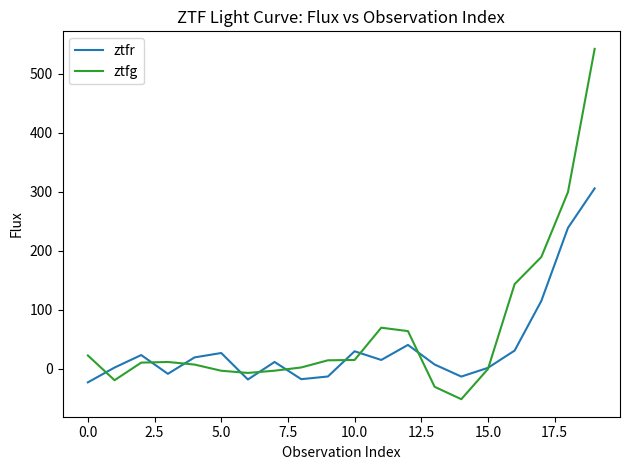

How many lines are shown in the chart?

2